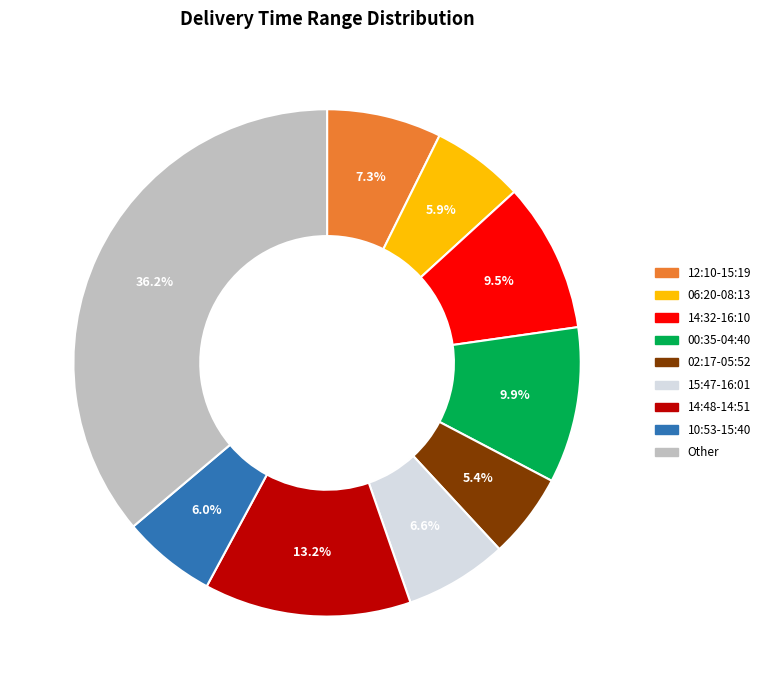

Does any single category account for the majority?

No